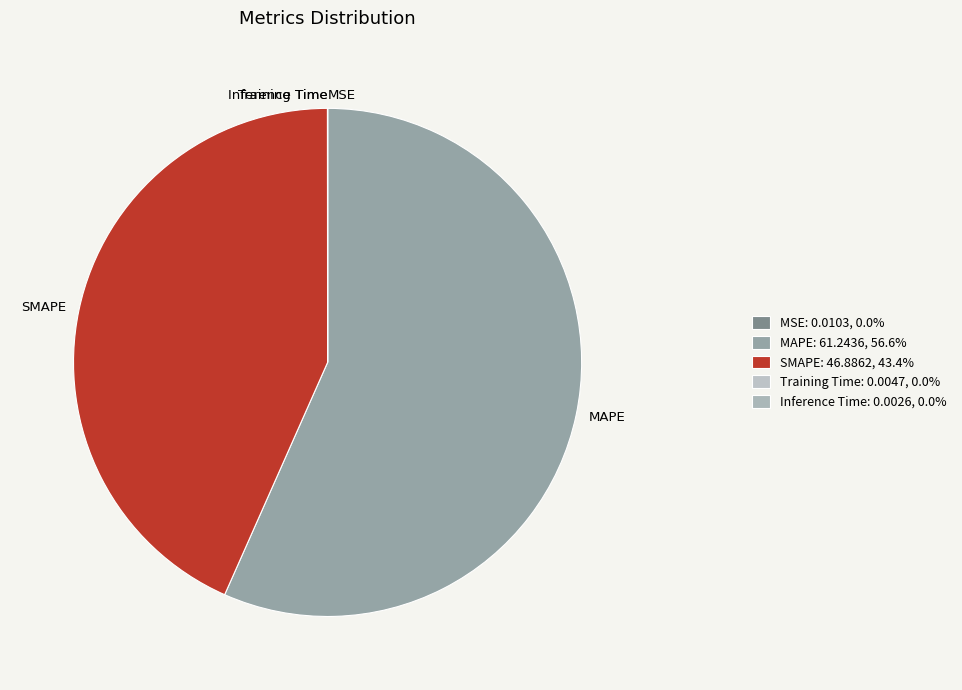

Is it true that MSE is 0% of the pie?

True